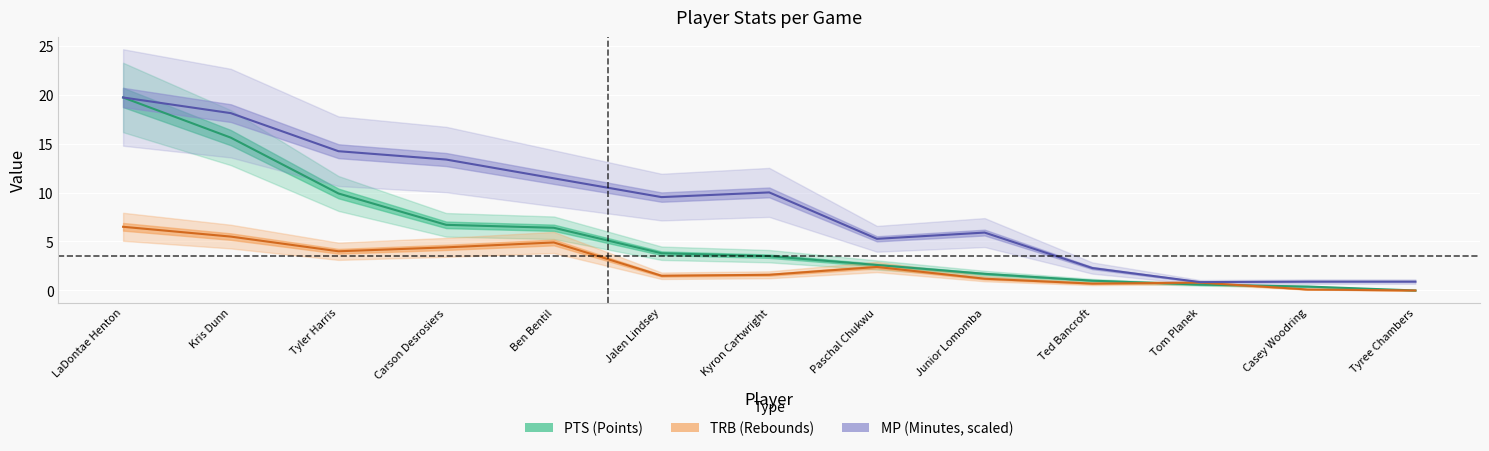

Rank the series by their average value, from lowest to highest.

TRB center, PTS center, MP center